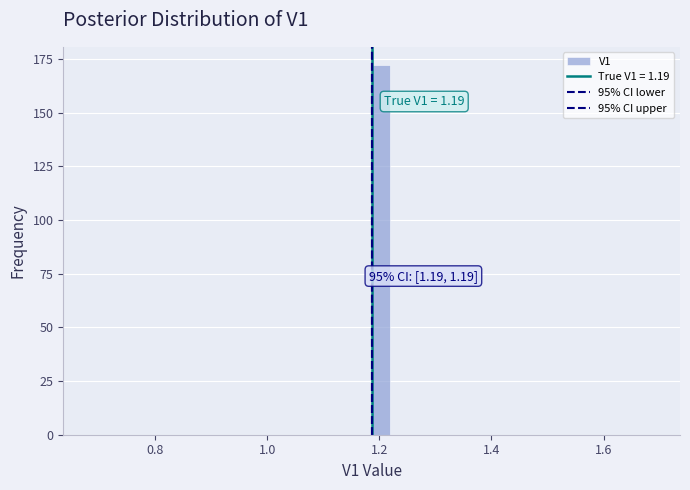

Read against the x-axis, roughly where is the centre of the tallest bar?

1.20